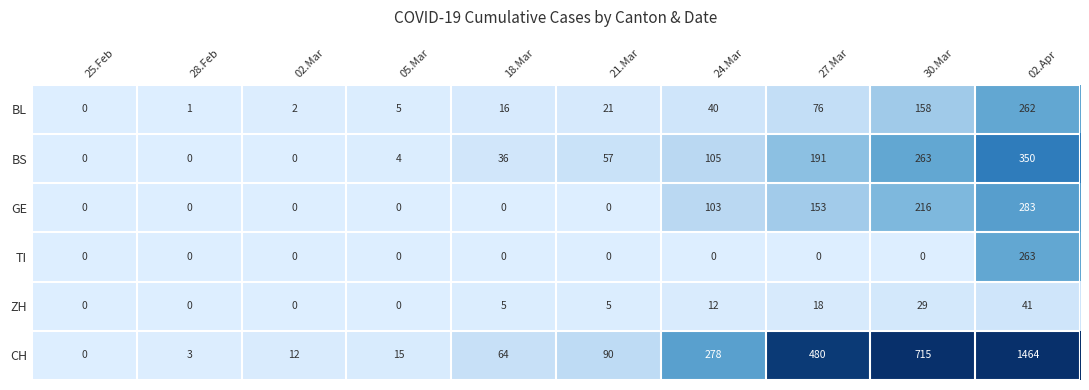

At which category is the sum across all series the highest?

02.Apr